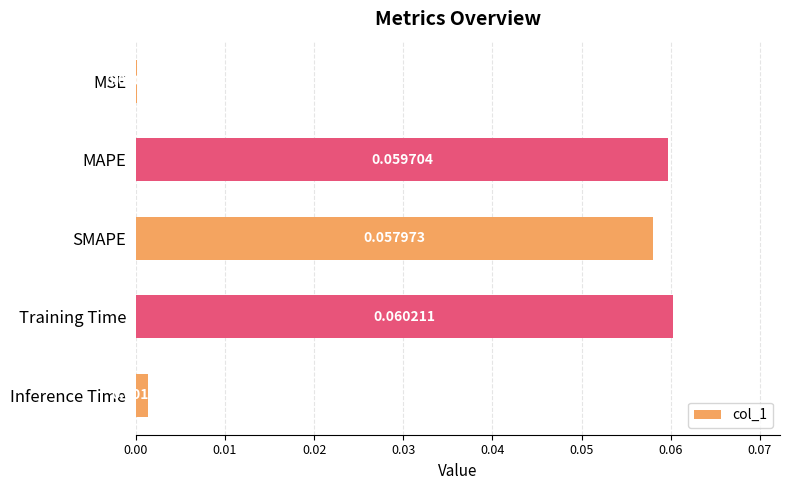

Which label corresponds to the largest value in the chart?

Training Time